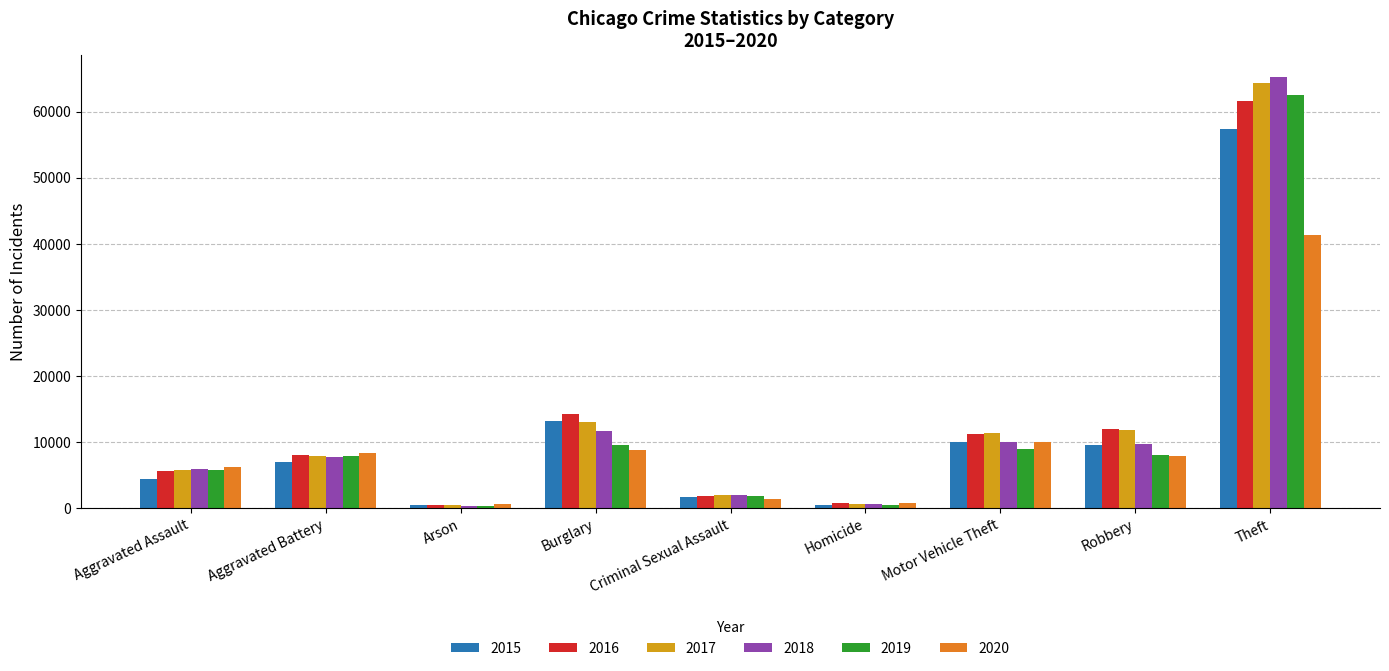

What is the approximate value of 2019 at Homicide, to the nearest 100?

500